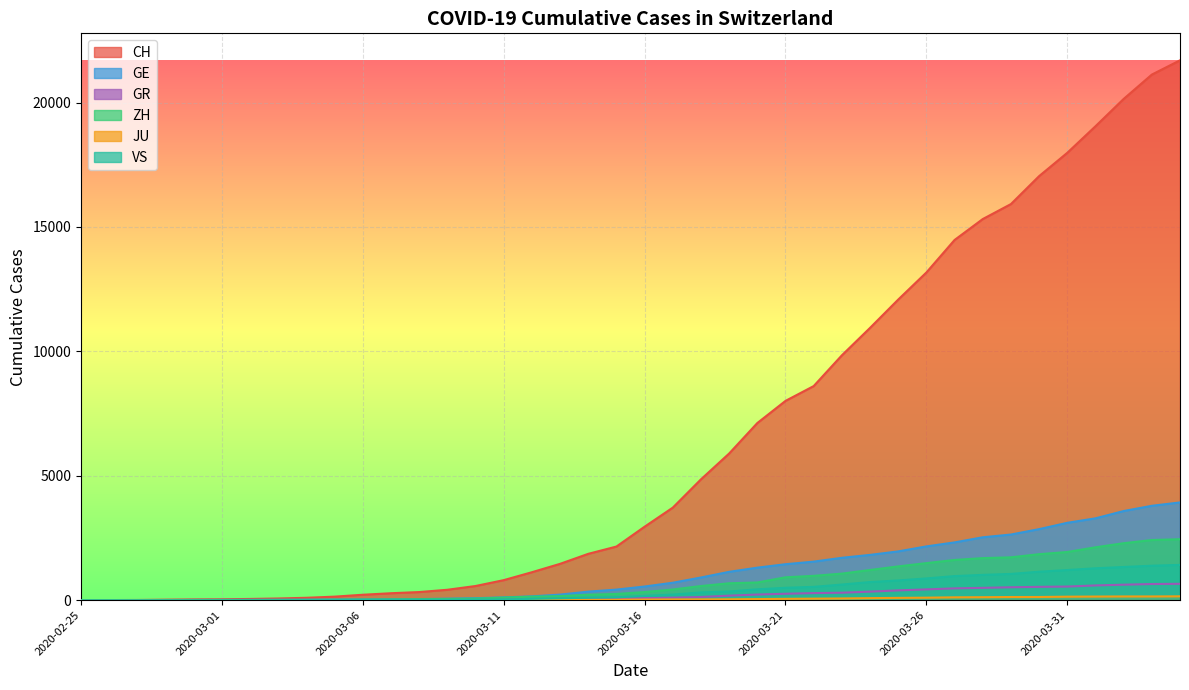

Is the value of JU at 2020-03-13 greater than the value of CH at 2020-03-30?

No